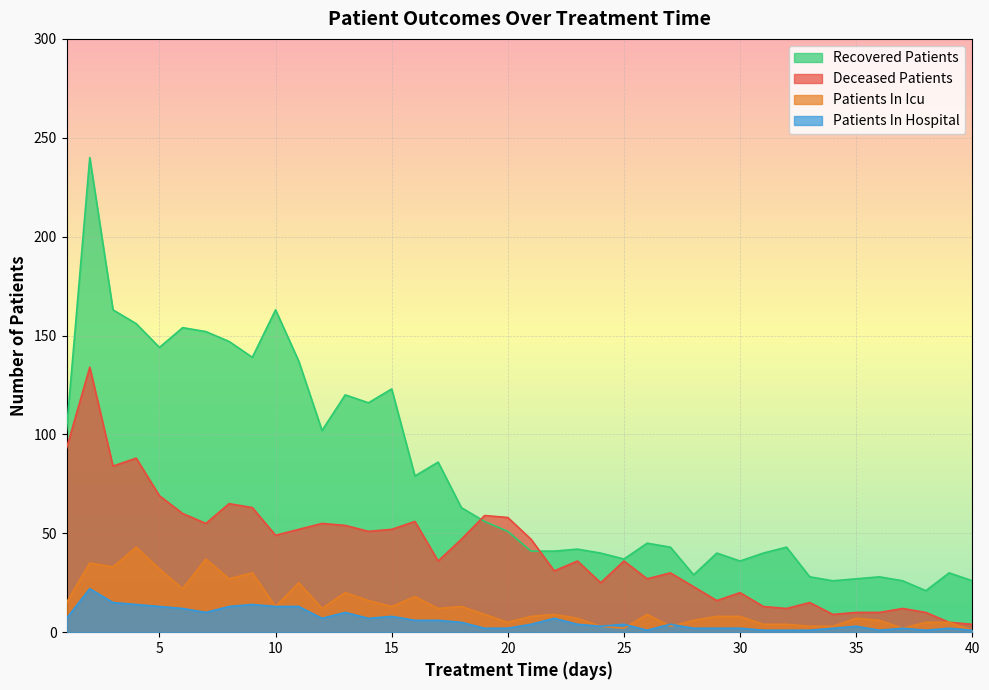

How many data points in patients_in_hospital are less than 4?

17